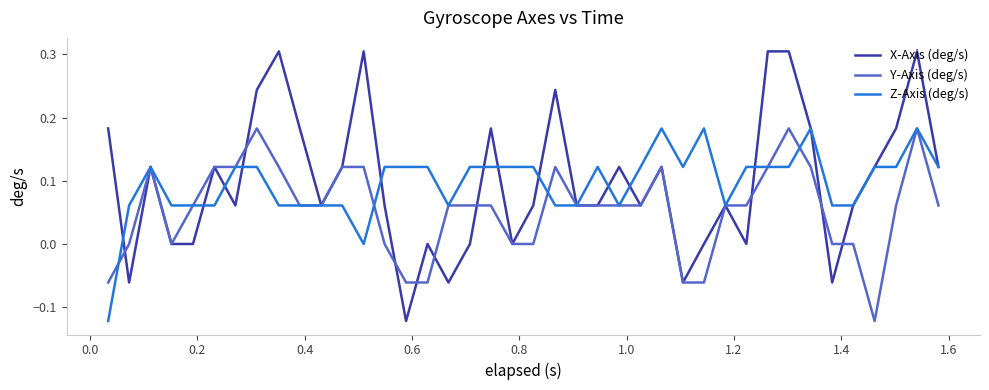

Which series has the largest range (max minus min)?

X-Axis (deg/s)